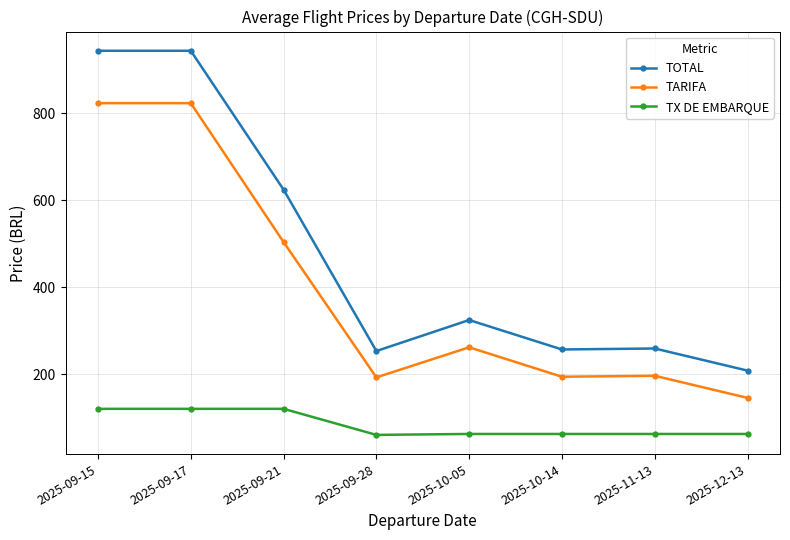

What is the highest value of the TX DE EMBARQUE series?

120.5